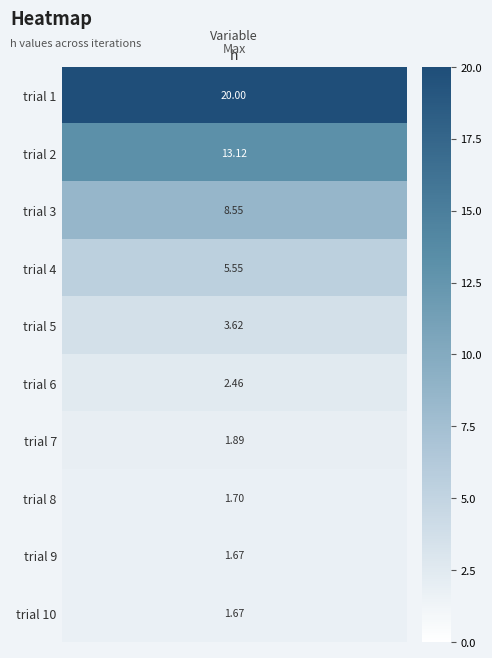

Reading right to left, extract all data points from this chart.

0: 1.7	1.7	1.7	1.9	2.5	3.6	5.5	8.6	13.1	20.0
trial_no: 10.0	9.0	8.0	7.0	6.0	5.0	4.0	3.0	2.0	1.0